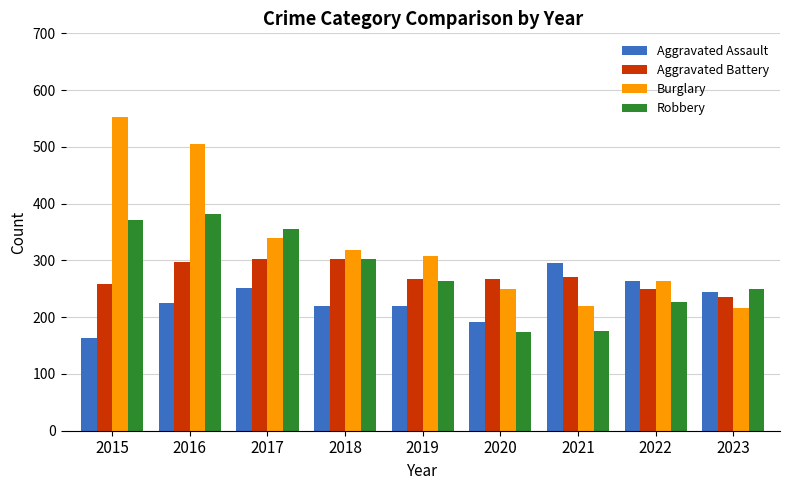

At which category does the chart reach its peak across all series?

2015